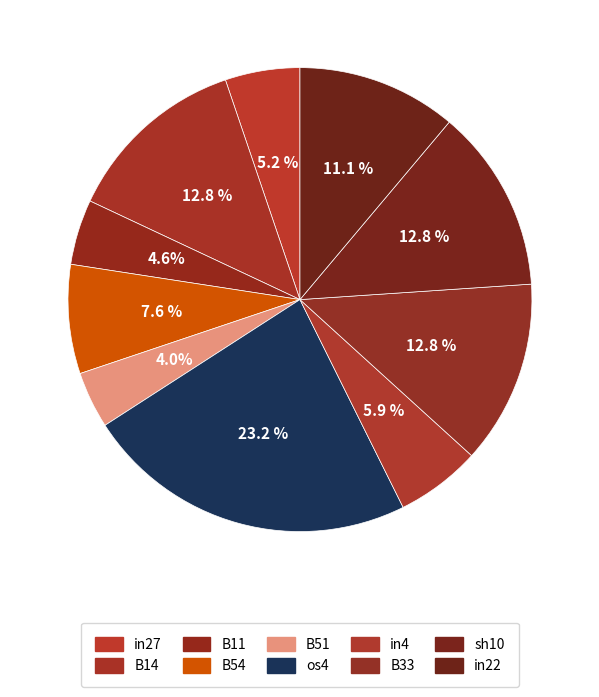

How many slices are in this pie chart?

10